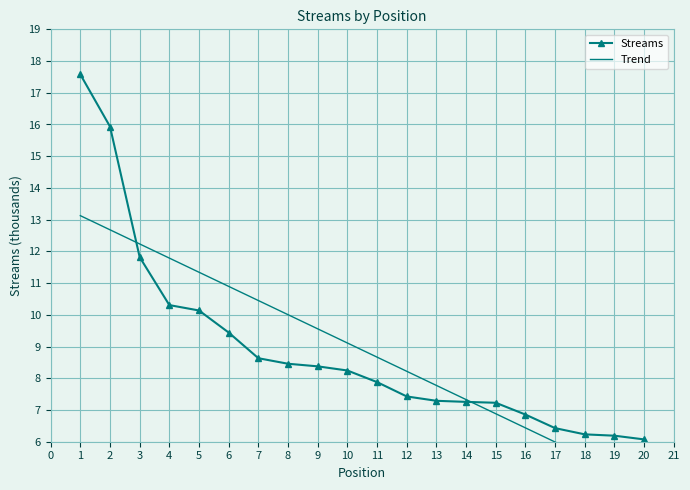

The value of Streams at 10 is 12.2. True or false?

False